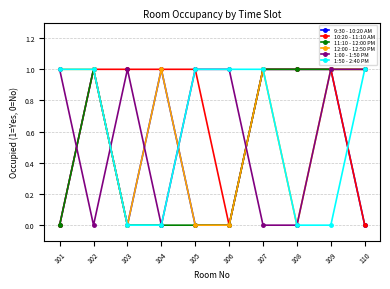

Which series has the largest total across all categories?

10:20 - 11:10 AM